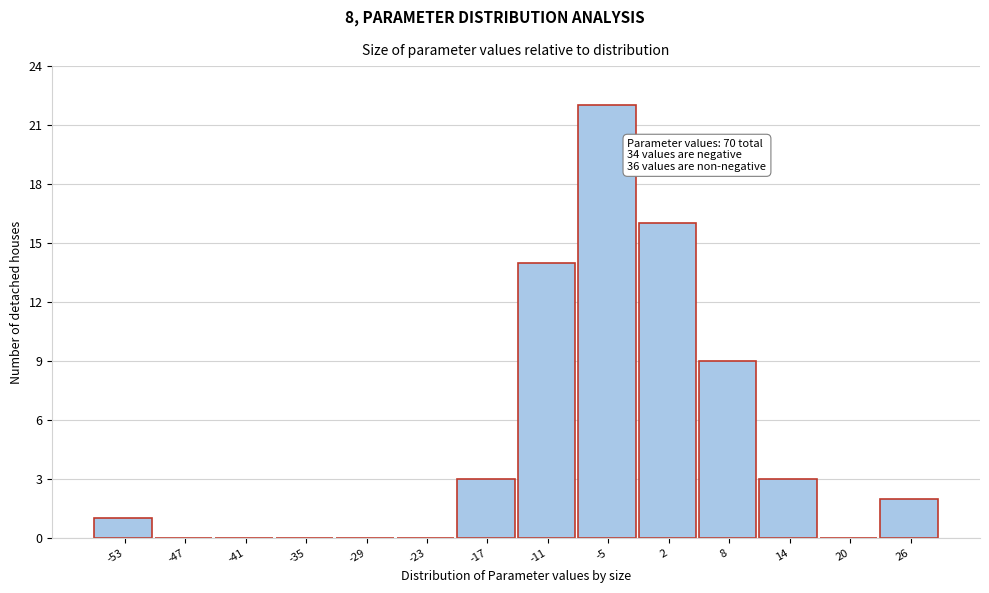

Reading left to right, transcribe all the data shown in this chart.

-53=1	-47=0	-41=0	-35=0	-29=0	-23=0	-17=3	-11=14	-5=22	2=16	8=9	14=3	20=0	26=2